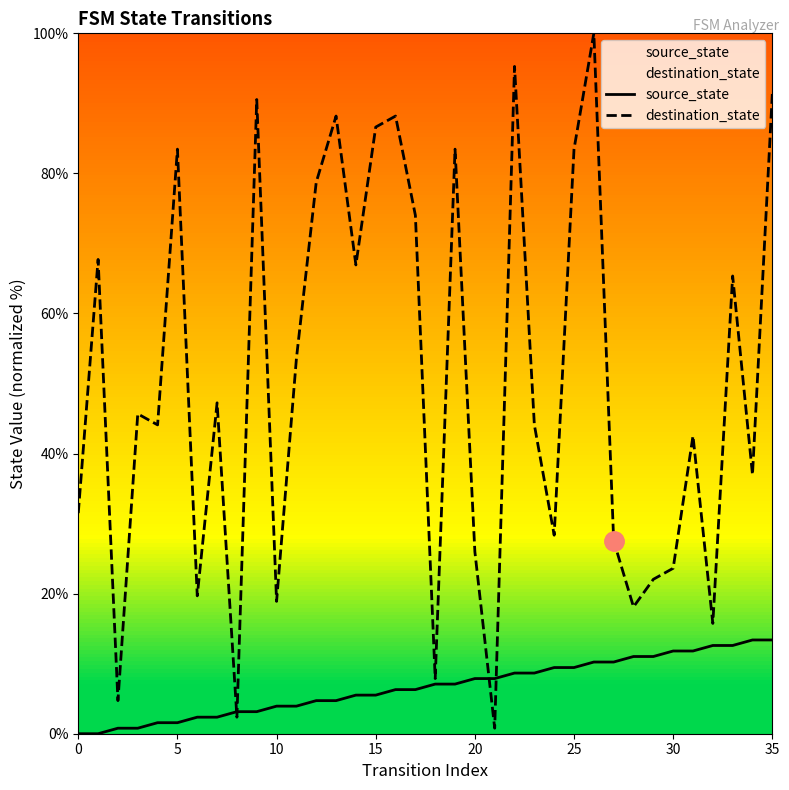

What are all the series names shown in the legend?

source_state, destination_state